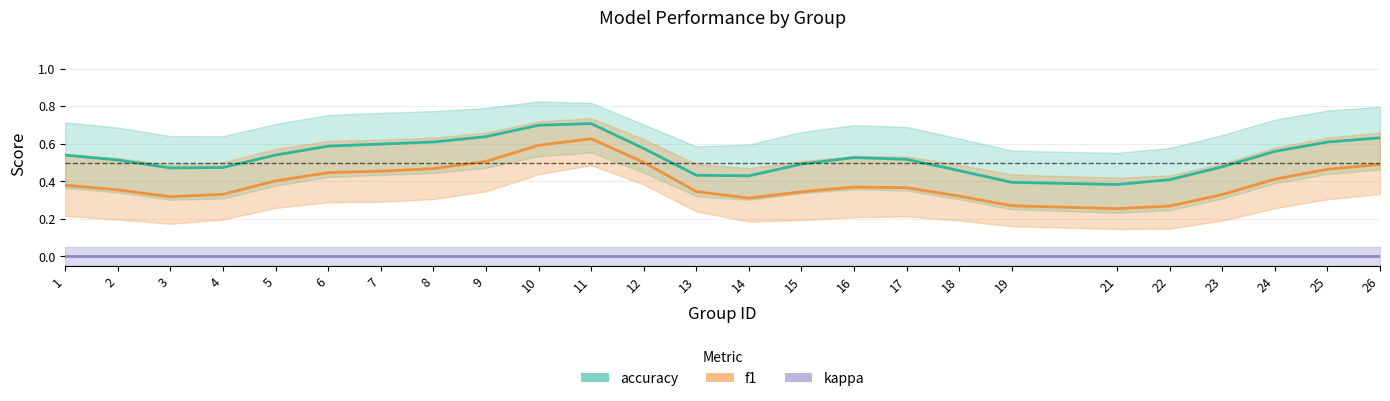

At which category is the sum across all series the highest?

11